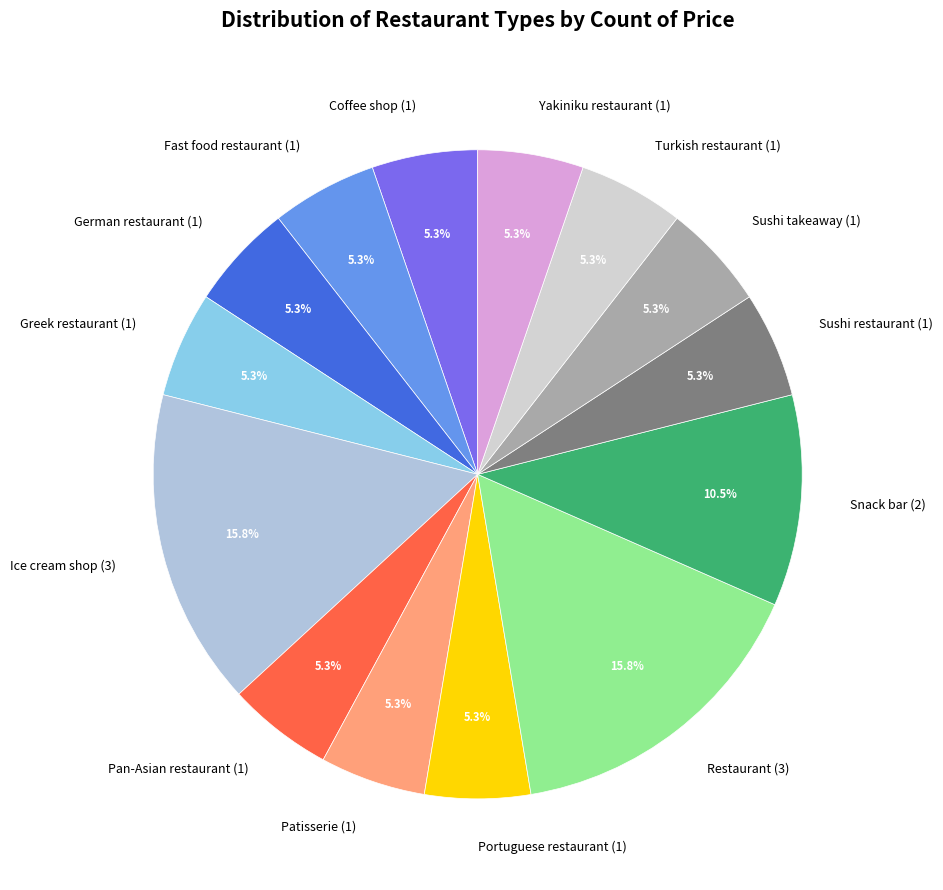

The Coffee shop slice represents 1% of the pie. True or false?

False